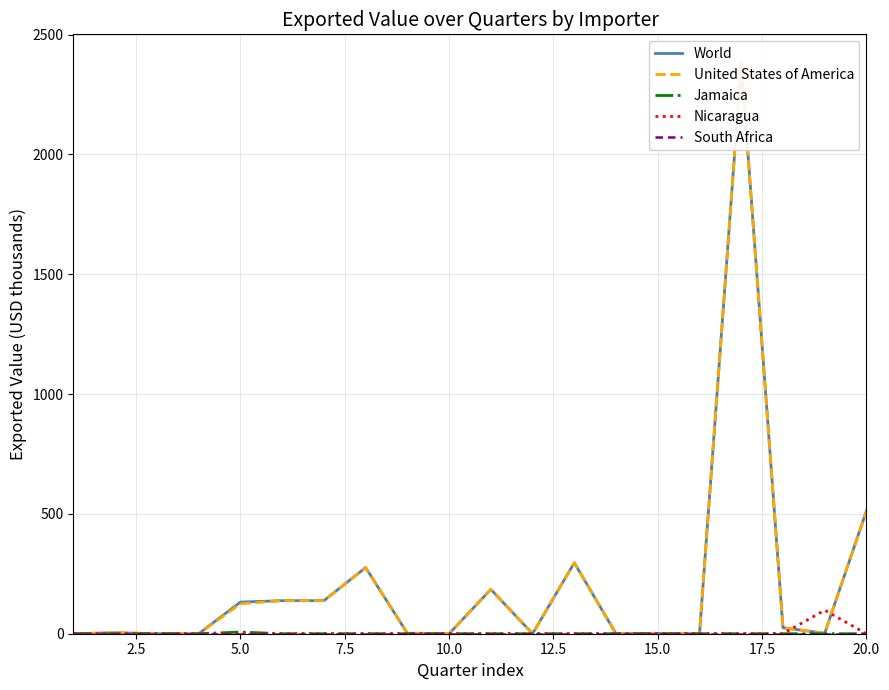

What is the highest value of the Nicaragua series?

98